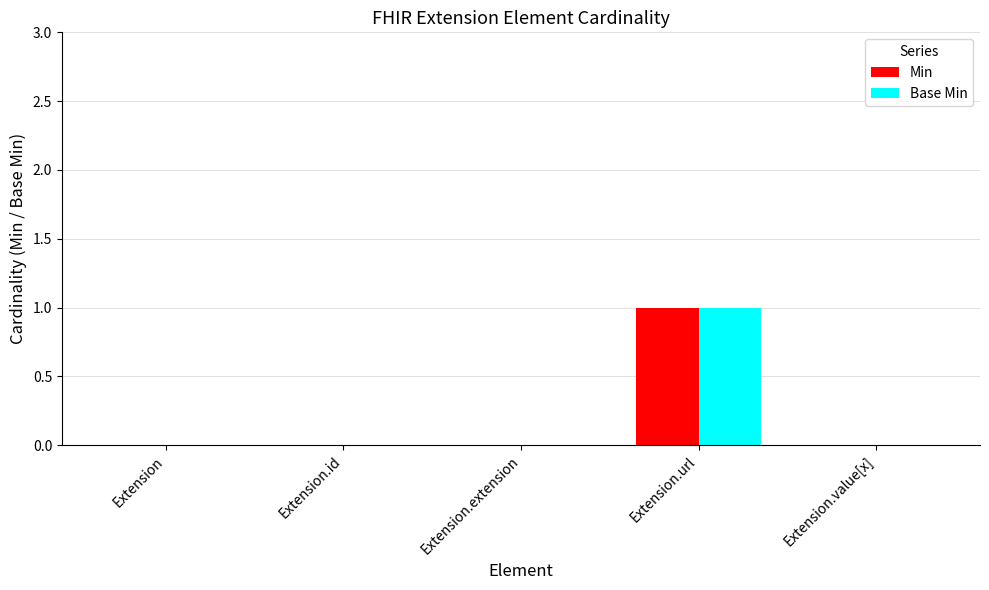

What are all the series names shown in the legend?

Min, Base Min